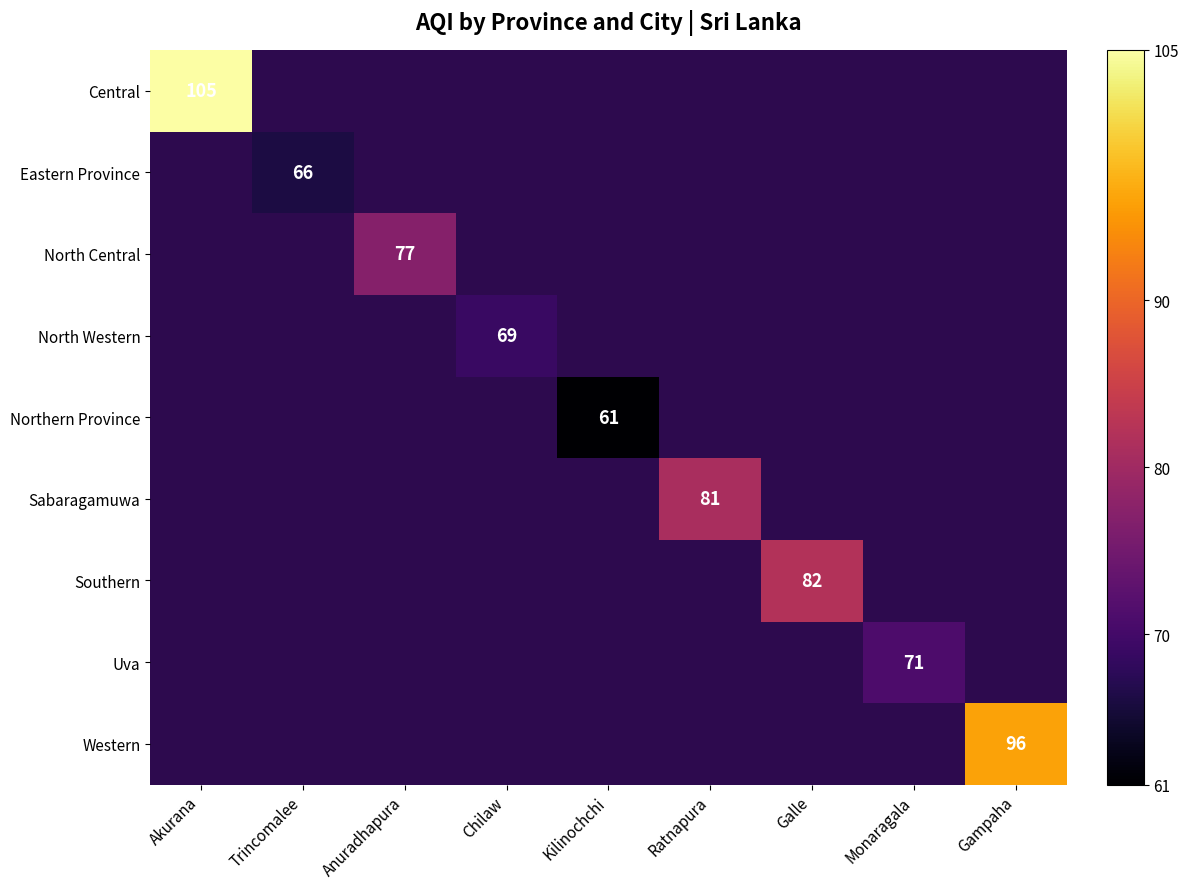

How many distinct data groups are displayed?

9